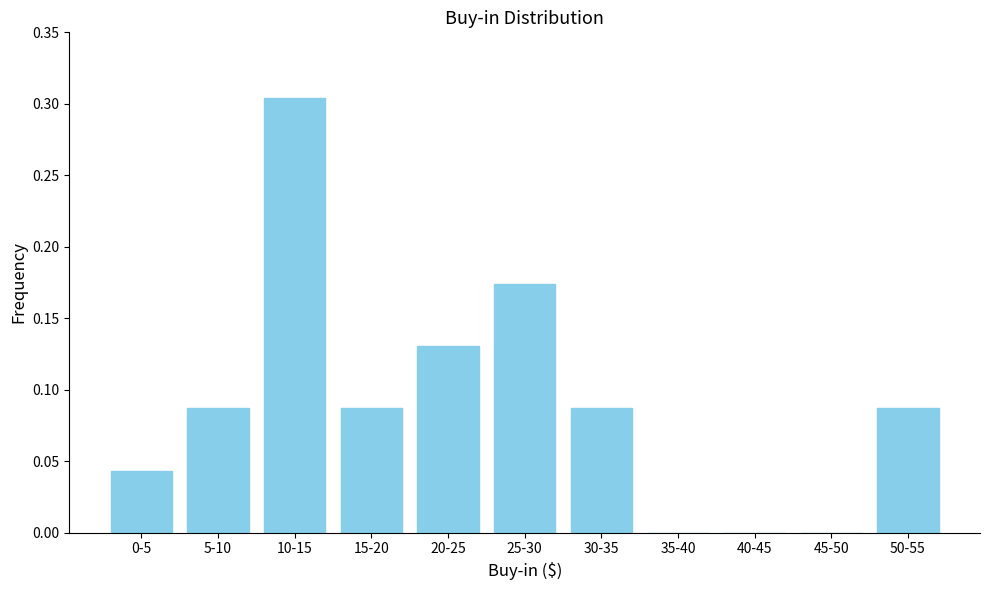

Which label corresponds to the largest value in the chart?

10-15